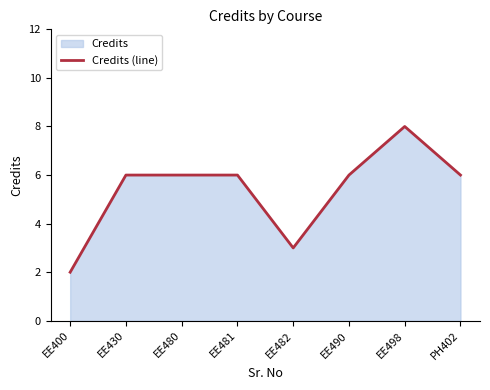

What is the change in value from EE400 to PH402?

+4